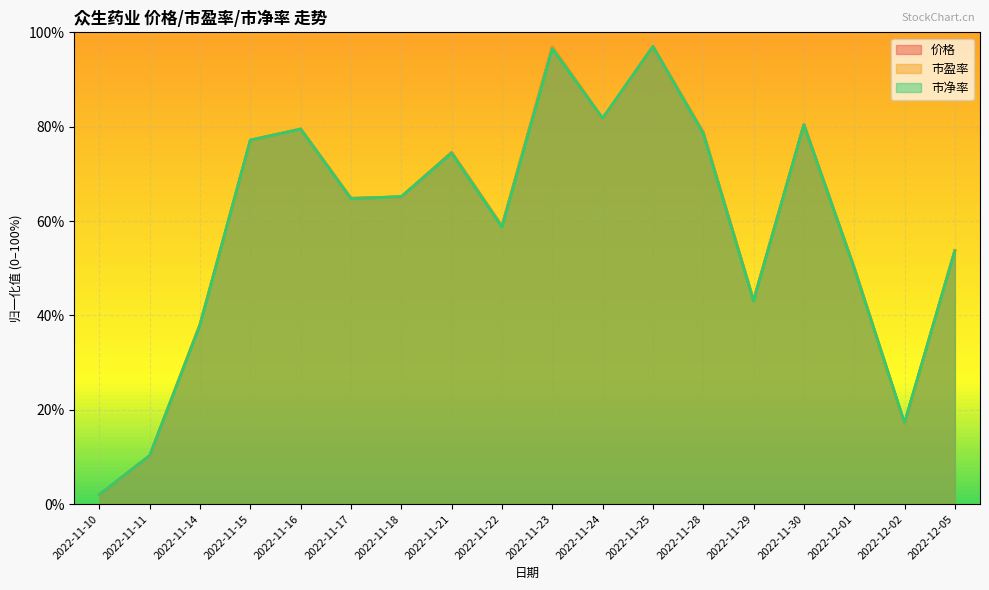

Which label corresponds to the smallest value in the chart?

2022-11-10